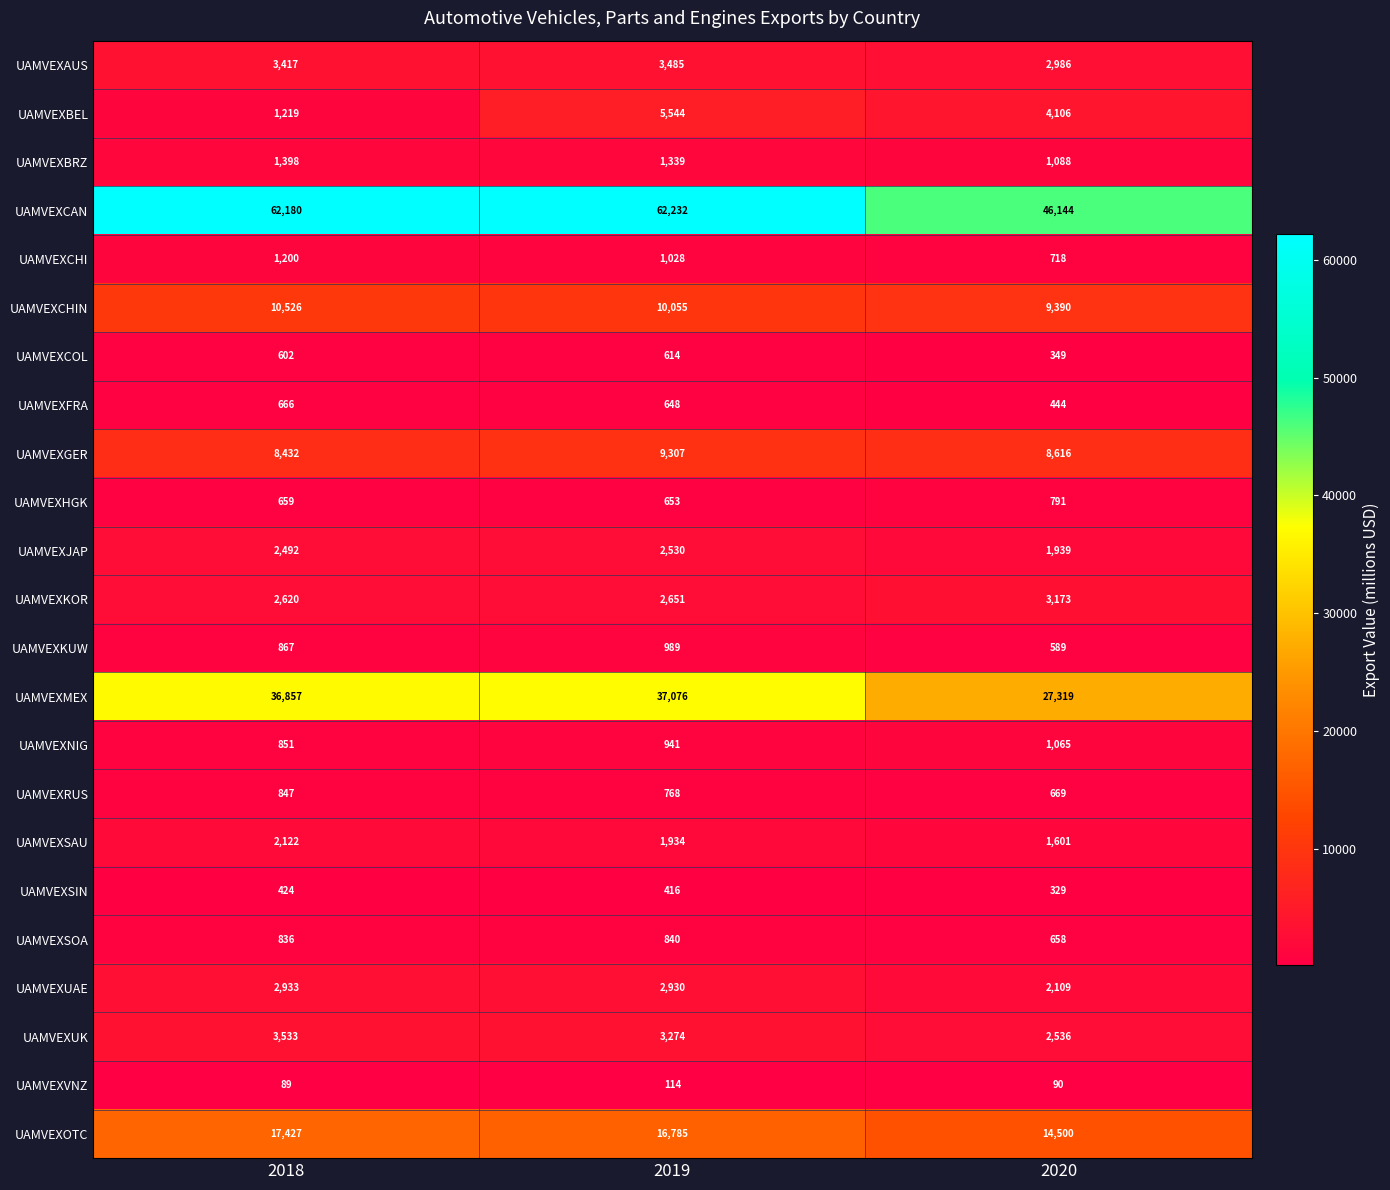

At which label does UAMVEXSIN first exceed 416?

2018